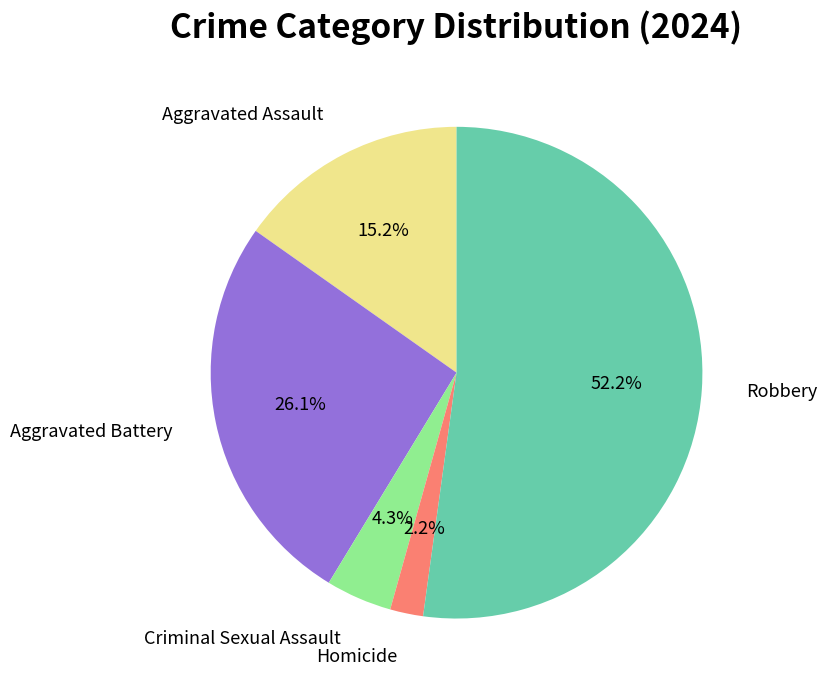

Is there any slice that represents more than half of the pie?

Yes